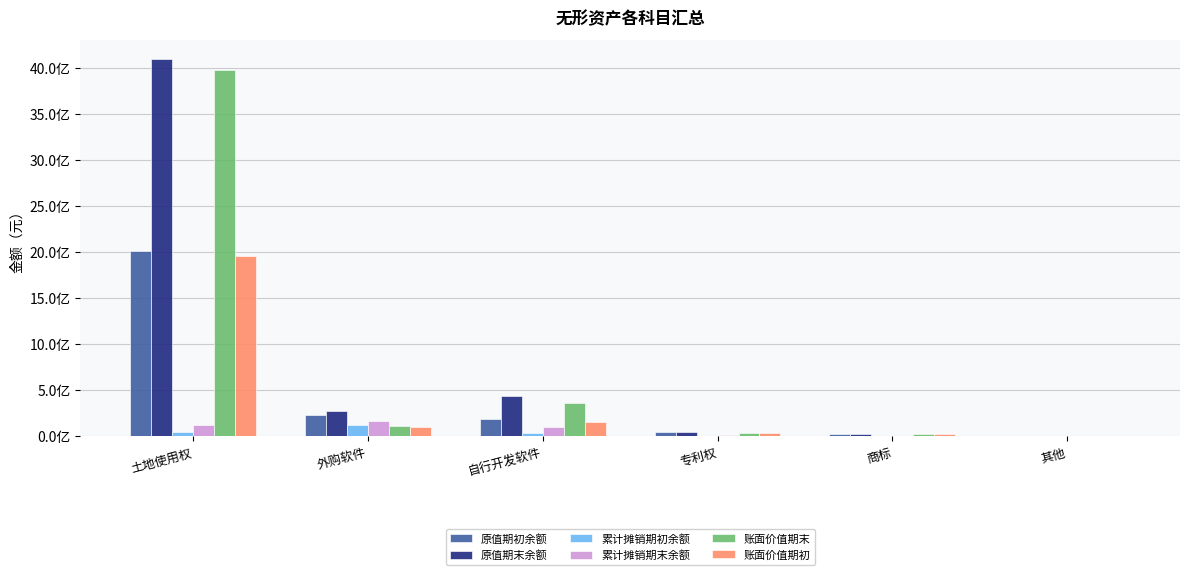

What is the label of the 2nd bar from the left?

外购软件